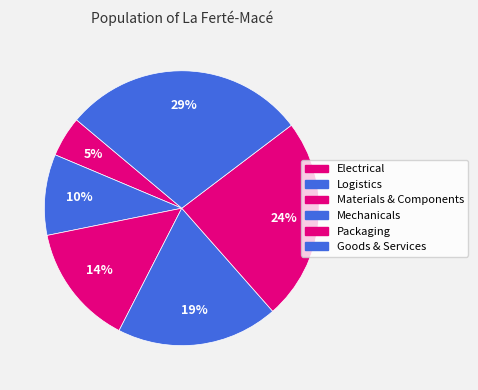

How many segments does this pie chart have?

6